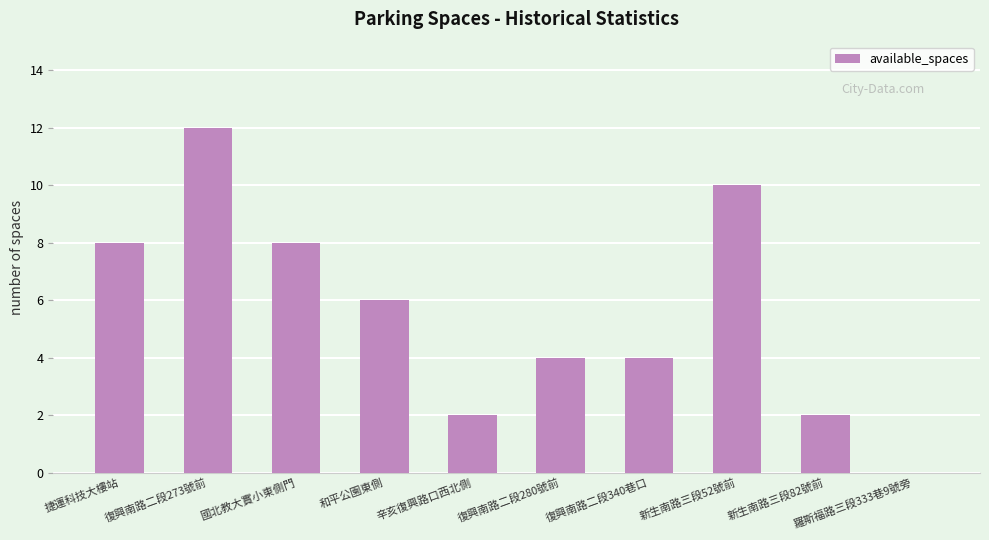

The chart shows a value of 17 at 復興南路二段273號前. True or false?

False